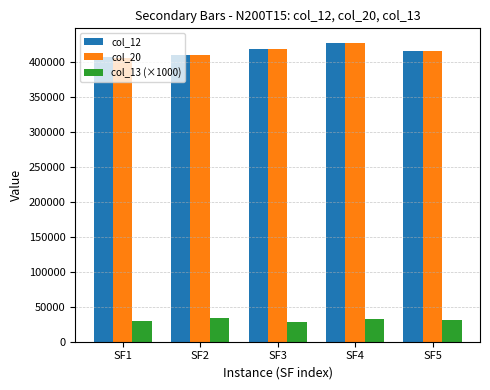

What is the value of the col_20 bar at the 2nd from the left?

409446.3